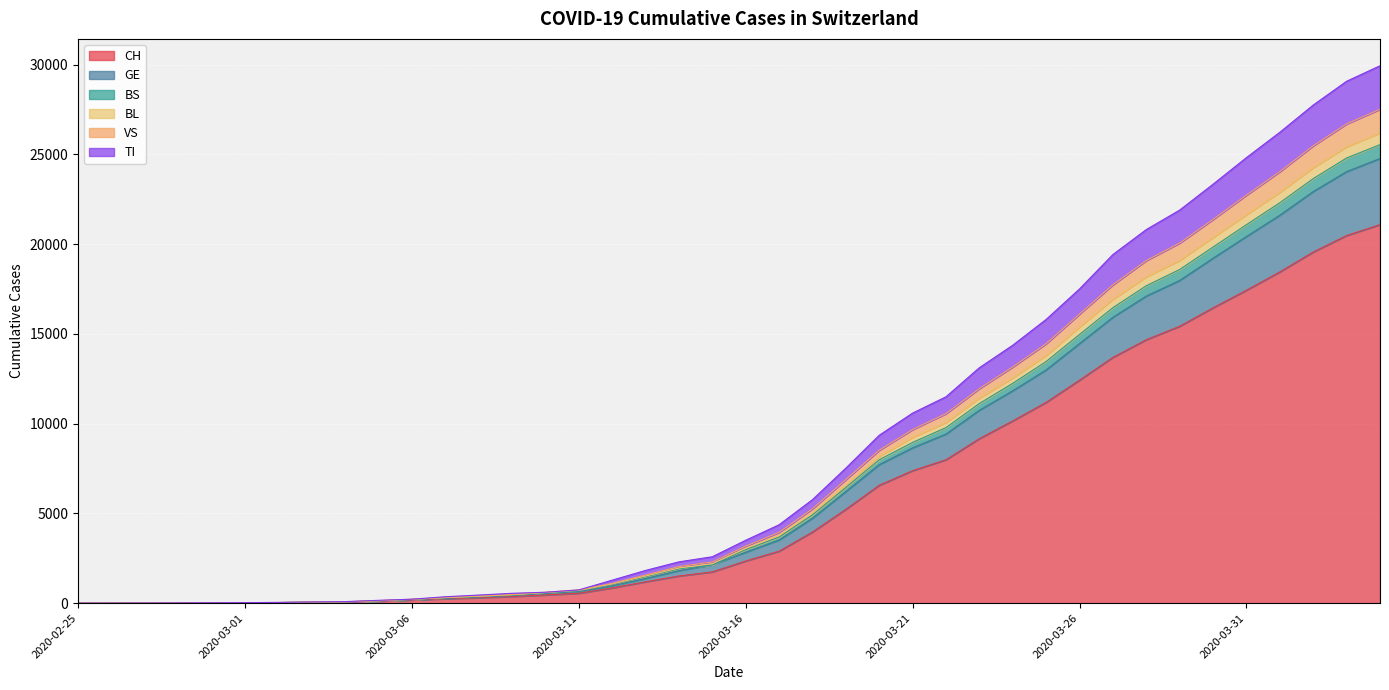

Is the value of BS at 2020-03-11 greater than the value of CH at 2020-03-21?

No